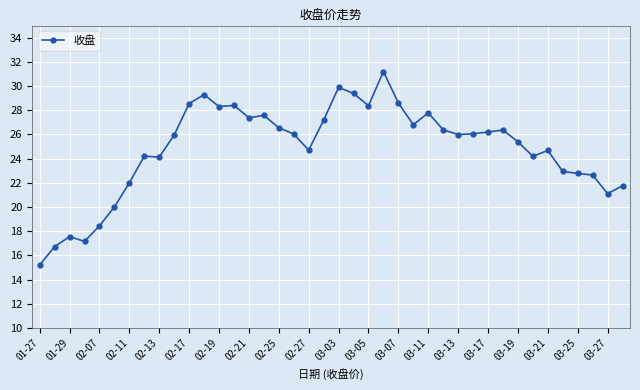

True or false: there are more than 2 points higher than both neighbors.

True